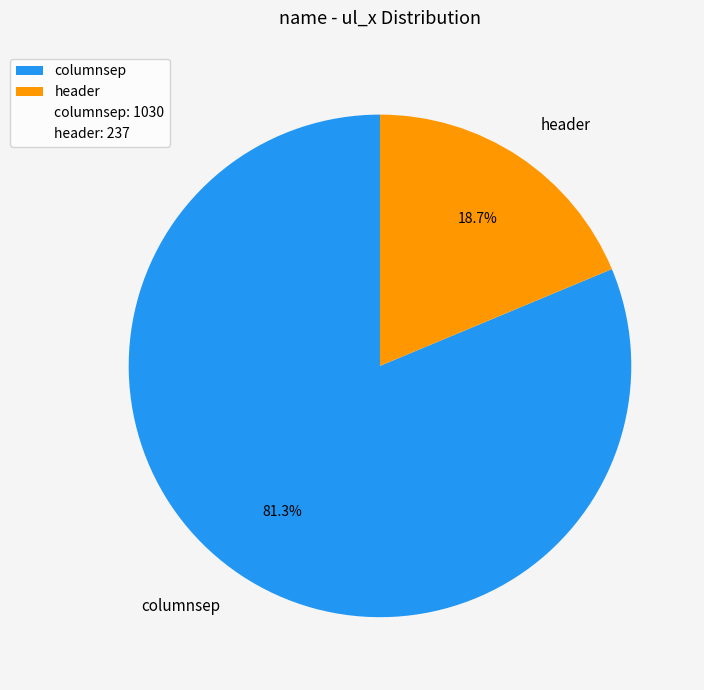

Count the number of slices in the pie.

2